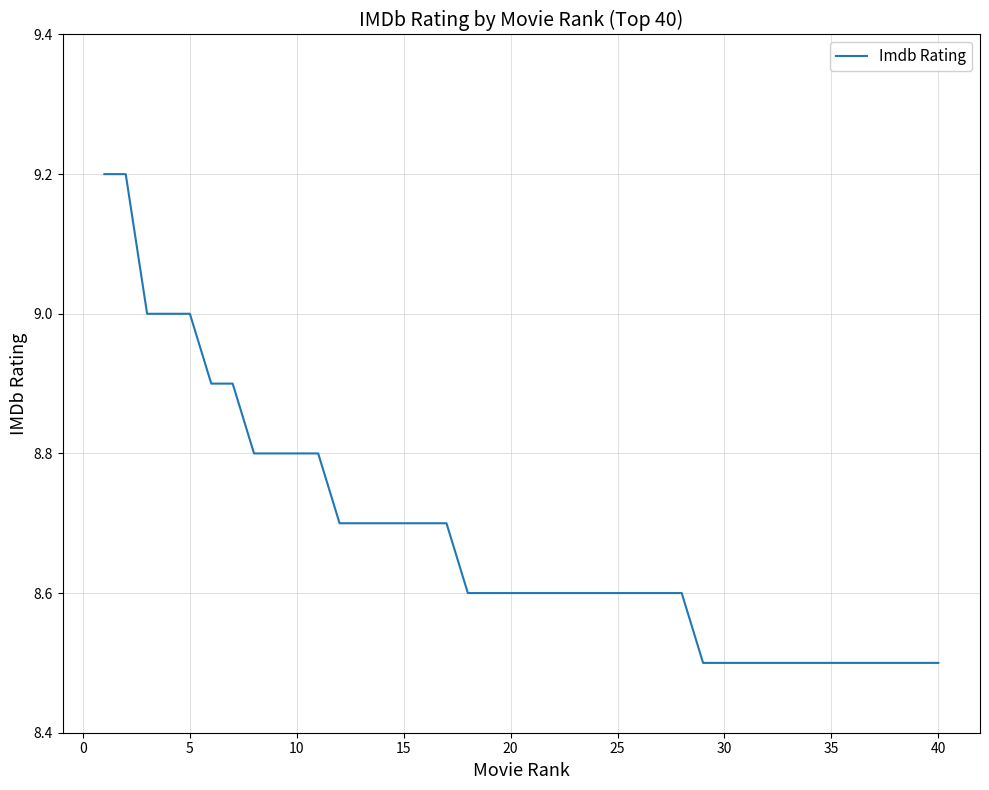

What is the minimum value shown in the chart?

8.5